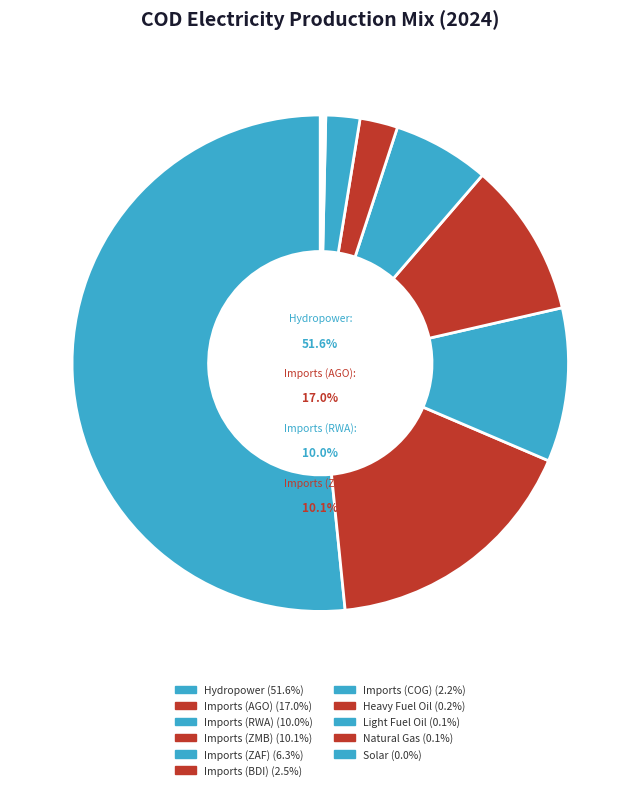

True or false: Imports (ZMB) accounts for 22% of the total.

False